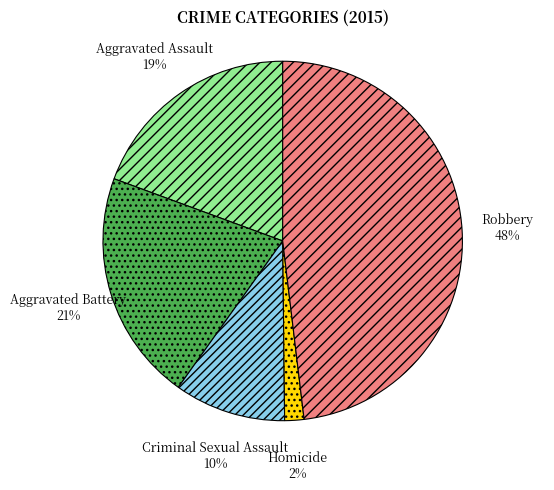

To the nearest percent, what percentage of the pie is Homicide?

2%